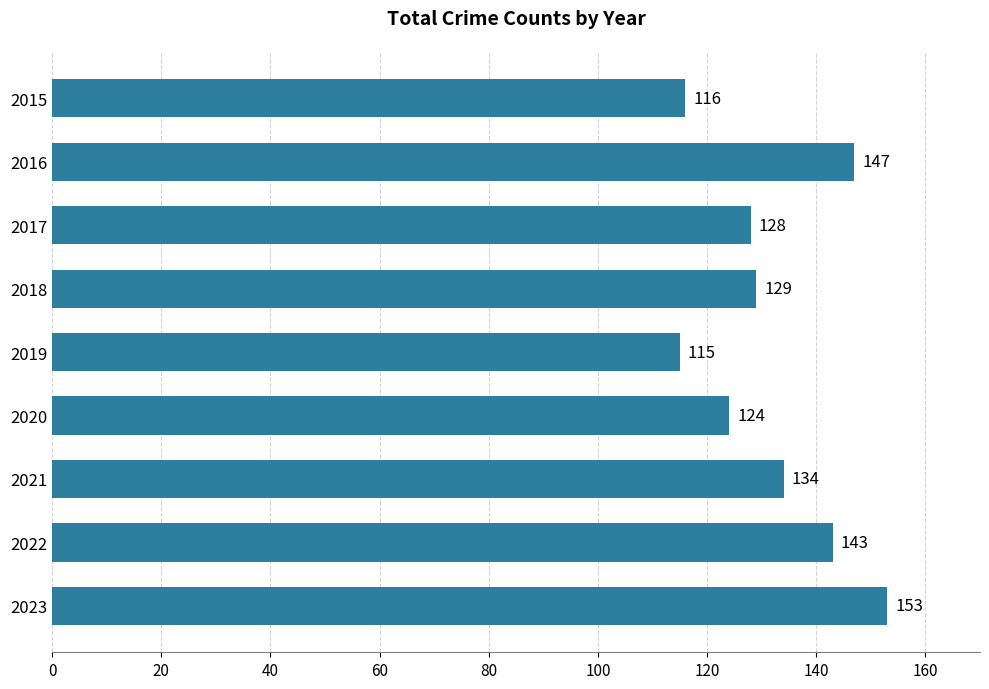

Where is the data nearest to the value 134?

2021